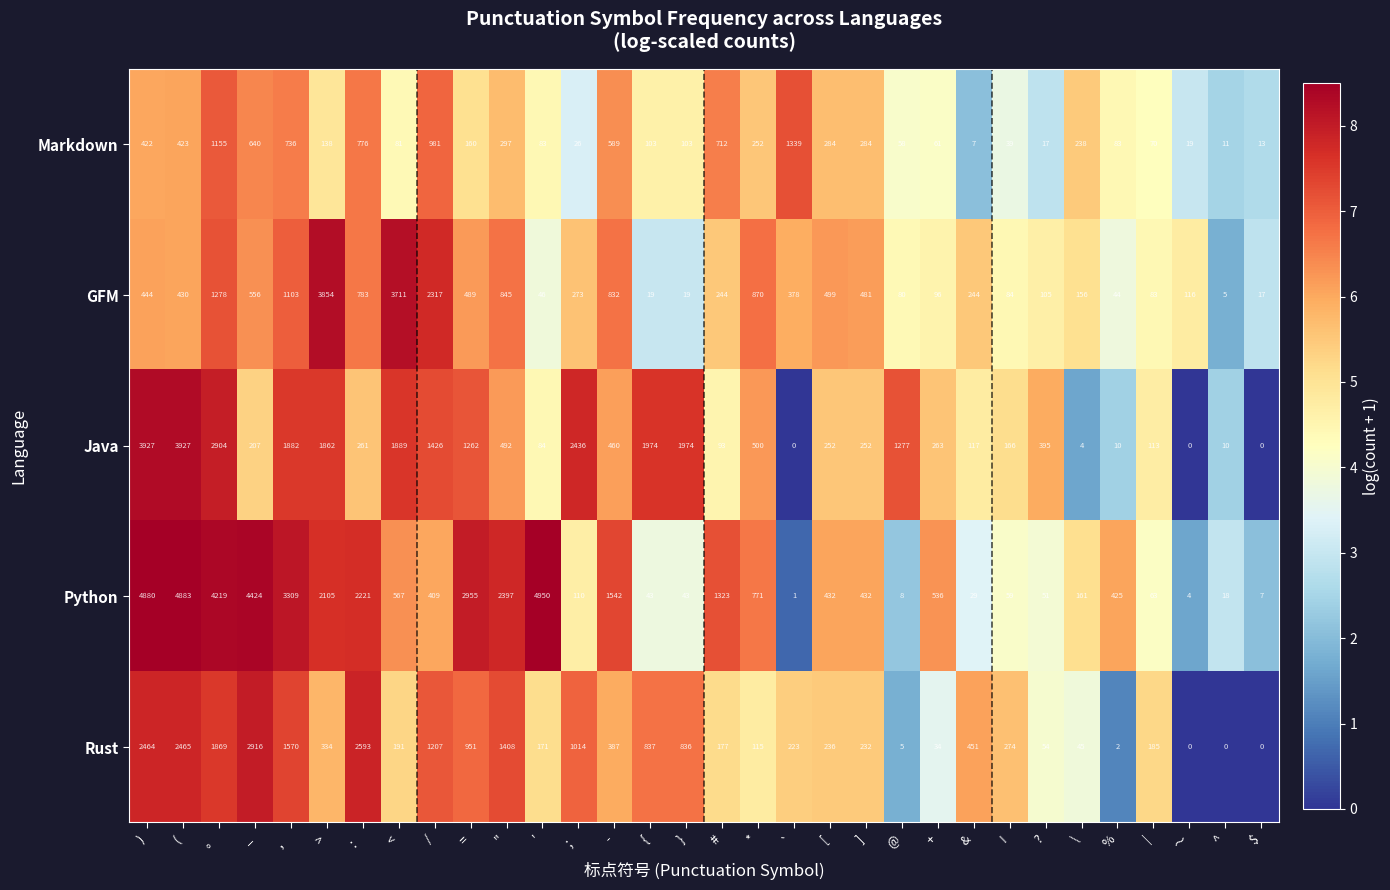

What is the difference between the Rust values at { and `?

614